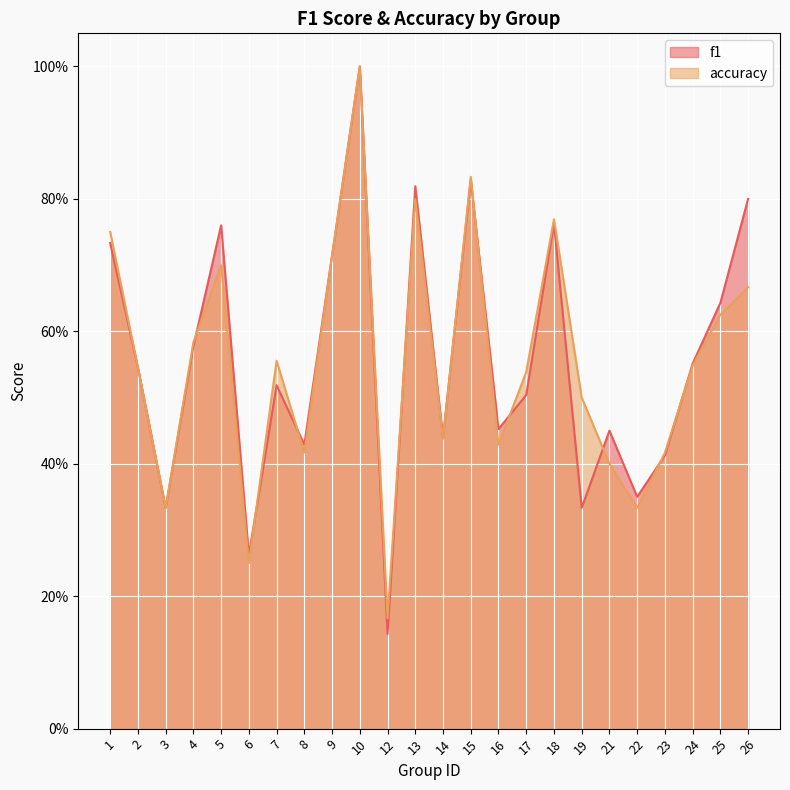

At which category does the chart reach its peak across all series?

10